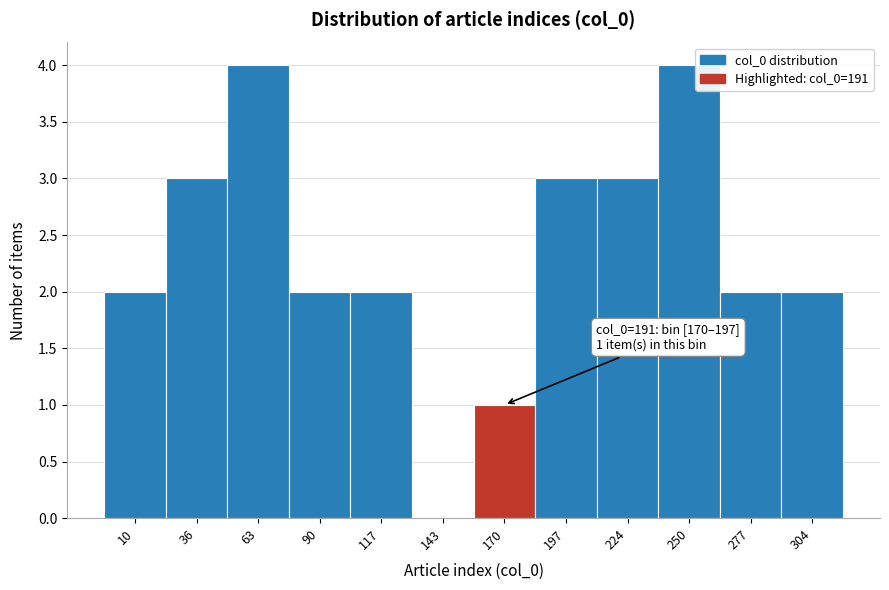

Reading left to right, list all the values displayed in this chart.

10=2	36=3	63=4	90=2	117=2	143=0	170=1	197=3	224=3	250=4	277=2	304=2